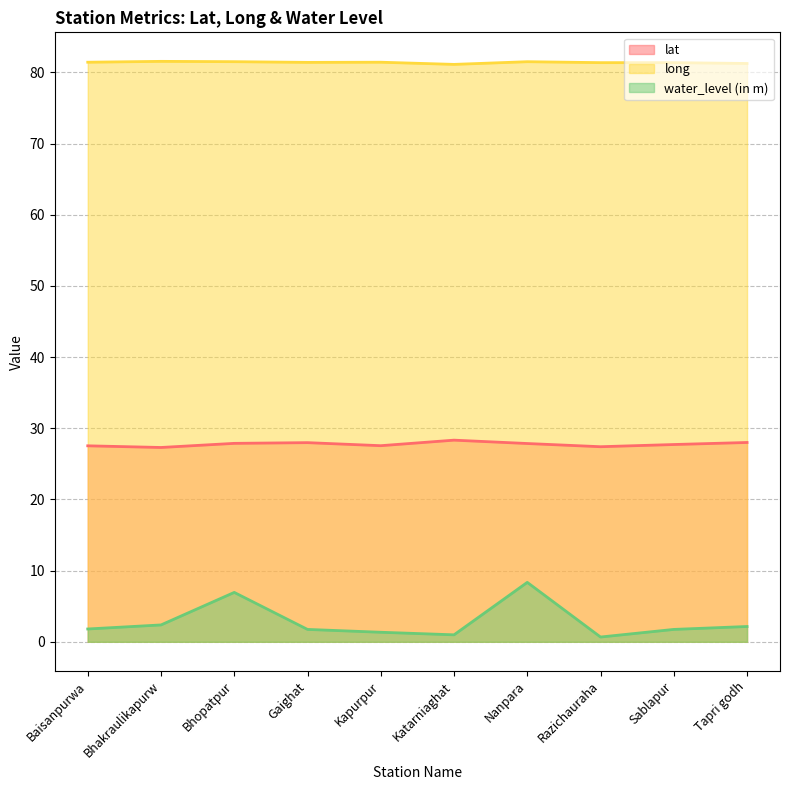

Rank the series by their average value, from highest to lowest.

long, lat, water_level (in m)